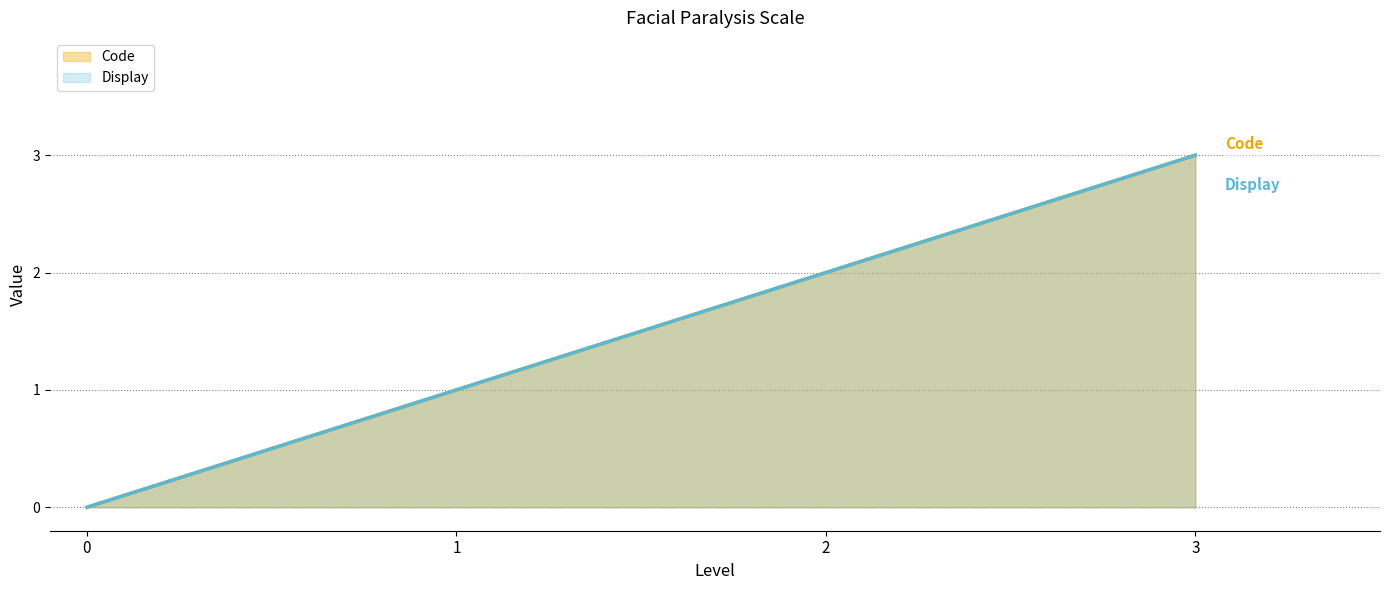

Which category has the highest value in the Display series?

3